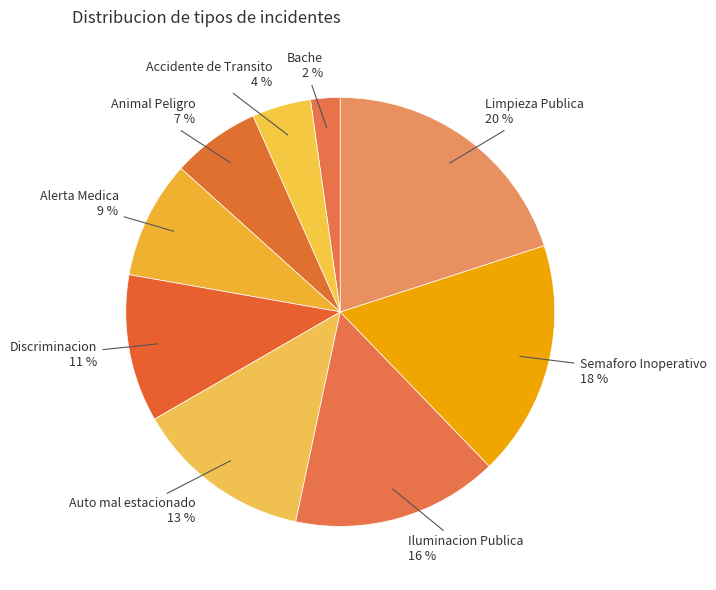

To the nearest percent, what is the difference between the largest and smallest slice percentages?

18%